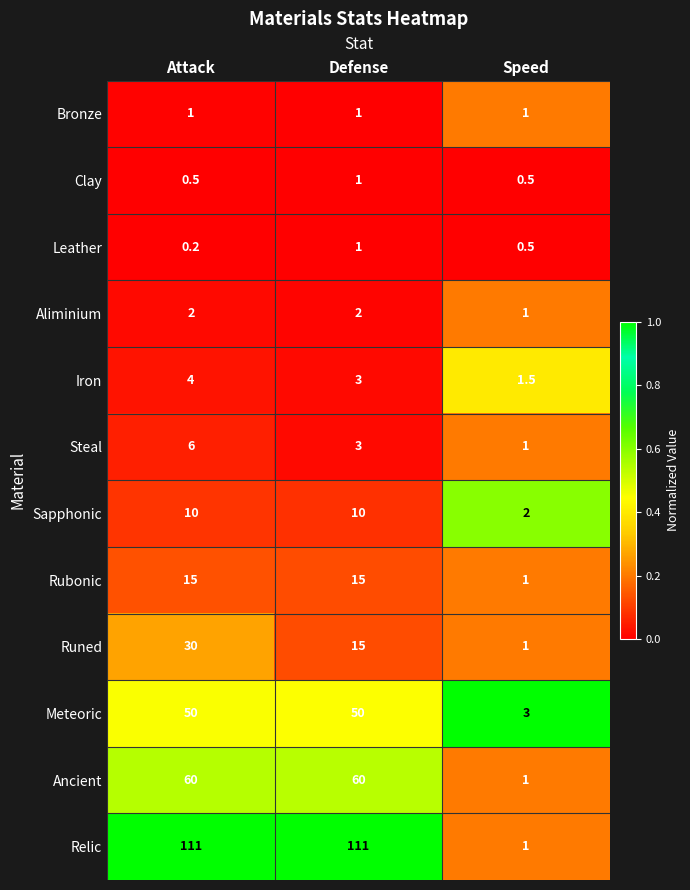

The Relic series shows 111.0 at Attack. True or false?

True